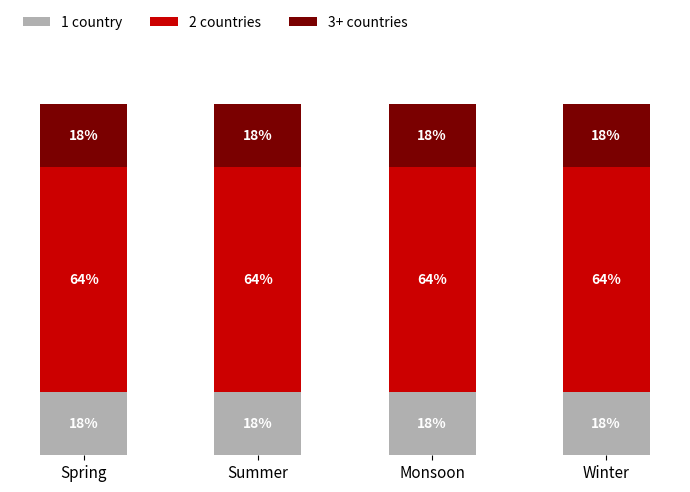

Rank the categories by 1 country value from highest to lowest.

Spring, Summer, Monsoon, Winter